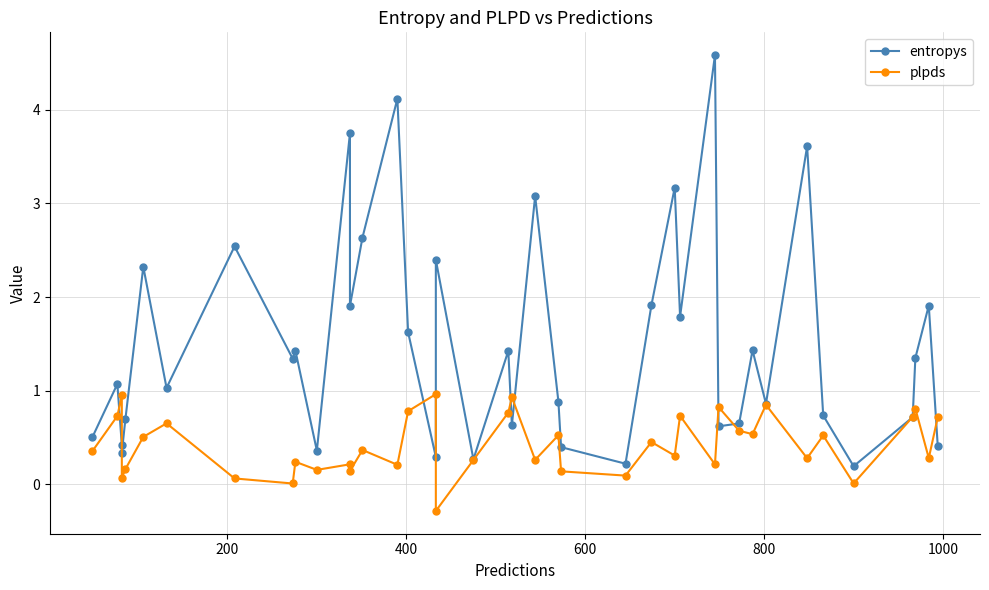

Reading left to right, extract all data points from this chart.

entropys: 0.5	1.1	0.4	0.3	0.7	2.3	1.0	2.5	1.3	1.4	0.4	3.8	1.9	2.6	4.1	1.6	0.3	2.4	0.3	1.4	0.6	3.1	0.9	0.4	0.2	1.9	3.2	1.8	4.6	0.6	0.7	1.4	0.9	3.6	0.7	0.2	0.7	1.4	1.9	0.4
plpds: 0.4	0.7	1.0	0.1	0.2	0.5	0.7	0.1	0.0	0.2	0.2	0.2	0.1	0.4	0.2	0.8	1.0	-0.3	0.3	0.8	0.9	0.3	0.5	0.1	0.1	0.5	0.3	0.7	0.2	0.8	0.6	0.5	0.8	0.3	0.5	0.0	0.7	0.8	0.3	0.7